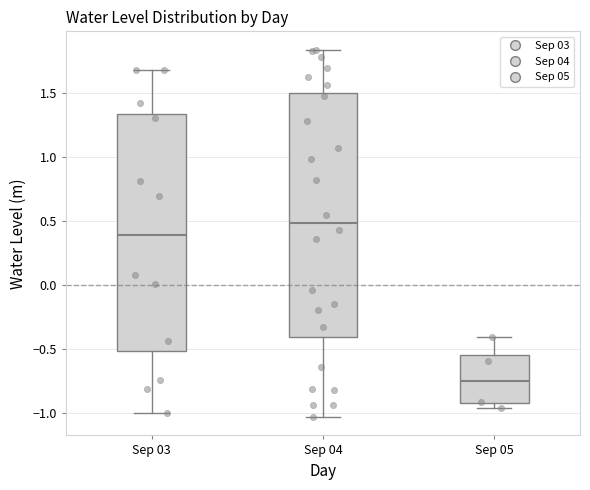

Reading left to right, transcribe this box plot: for each box, give where its median line is, the range the box spans, and where its two whiskers end, as read against the y-axis. The values are not printed on the chart, so give them approximately, as read against the axis.

Sep 03: median 0.40, box -0.50 to 1.35, whiskers -1.00 to 1.70
Sep 04: median 0.50, box -0.40 to 1.50, whiskers -1.05 to 1.85
Sep 05: median -0.75, box -0.90 to -0.55, whiskers -0.95 to -0.40